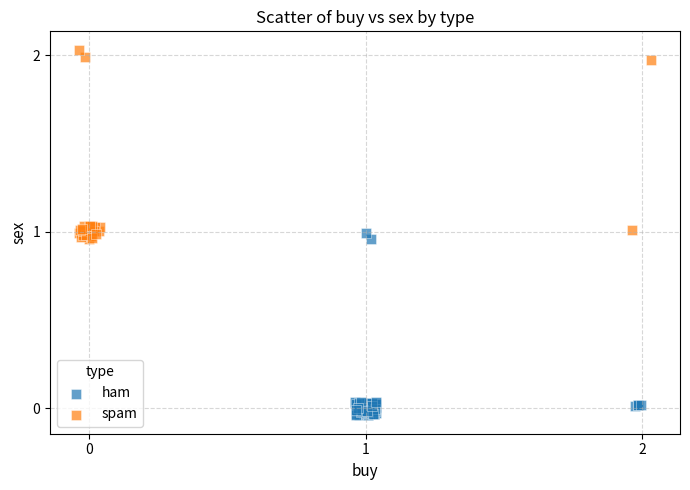

What are all the series names shown in the legend?

ham, spam